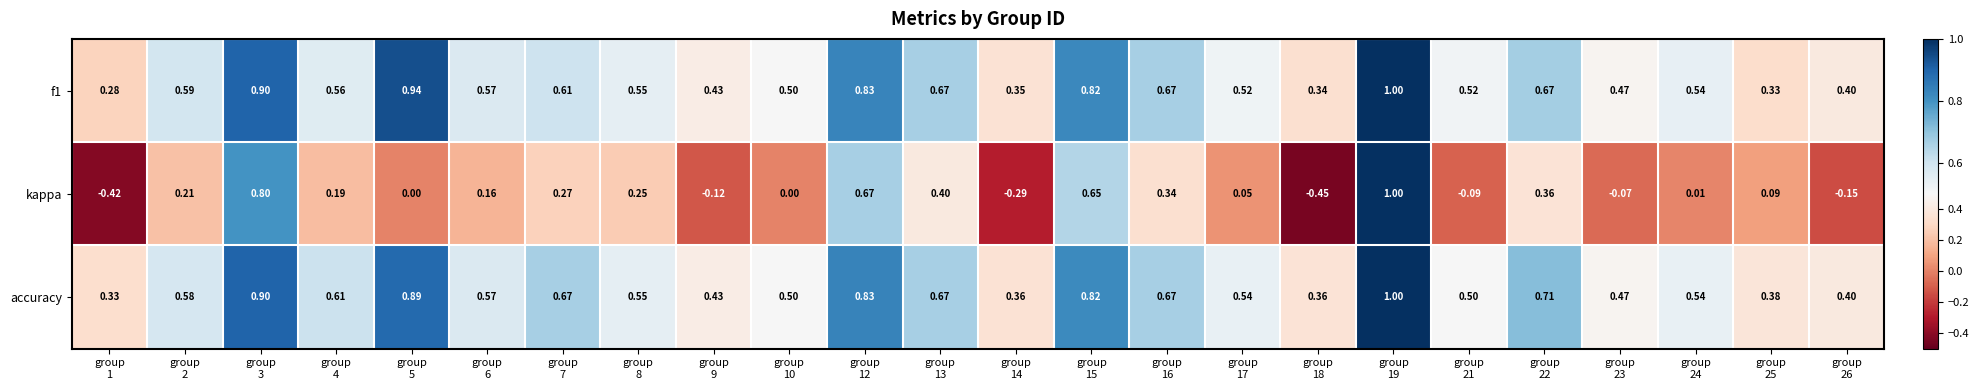

At which category is the sum across all series the highest?

group
19